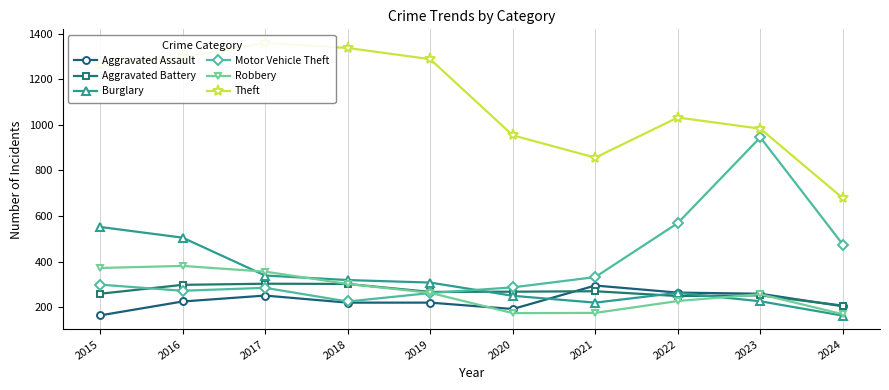

Reading right to left, transcribe all the data shown in this chart.

Aggravated Assault: 204	259	264	295	192	220	220	251	225	164
Aggravated Battery: 207	252	249	270	268	267	302	303	298	259
Burglary: 163	226	263	220	250	308	319	339	505	552
Motor Vehicle Theft: 475	945	569	332	287	262	225	285	272	299
Robbery: 169	257	227	175	174	263	302	356	381	372
Theft: 678	983	1032	856	954	1288	1337	1359	1297	1263